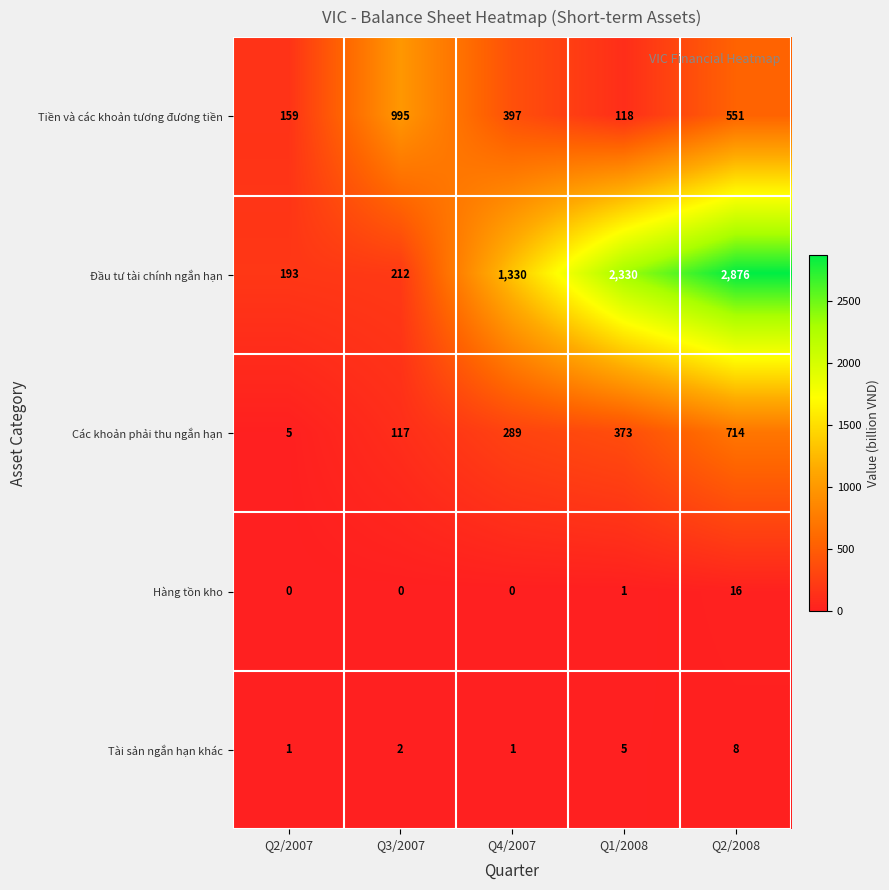

Reading left to right, list all the values displayed in this chart.

Tiền và các khoản tương đương tiền: 159	995	397	118	551
Đầu tư tài chính ngắn hạn: 193	212	1330	2330	2876
Các khoản phải thu ngắn hạn: 5	117	289	373	714
Hàng tồn kho: 0	0	0	1	16
Tài sản ngắn hạn khác: 1	2	1	5	8